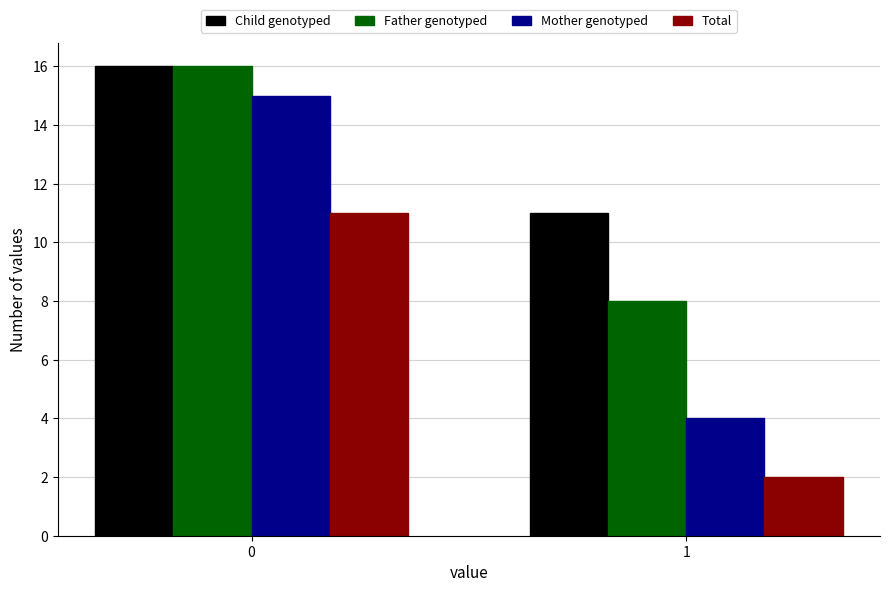

At how many categories does at least one series exceed 6?

2